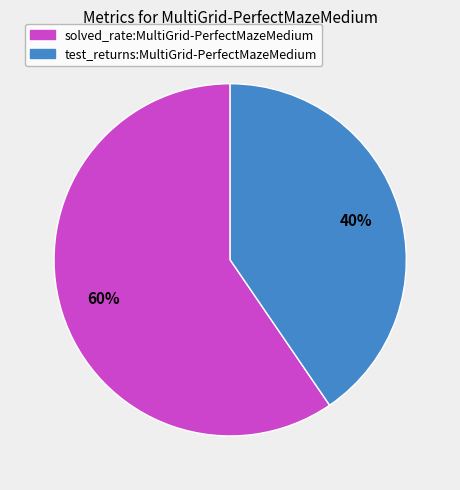

What percentage is the solved_rate:MultiGrid-PerfectMazeMedium slice, to the nearest percent?

60%